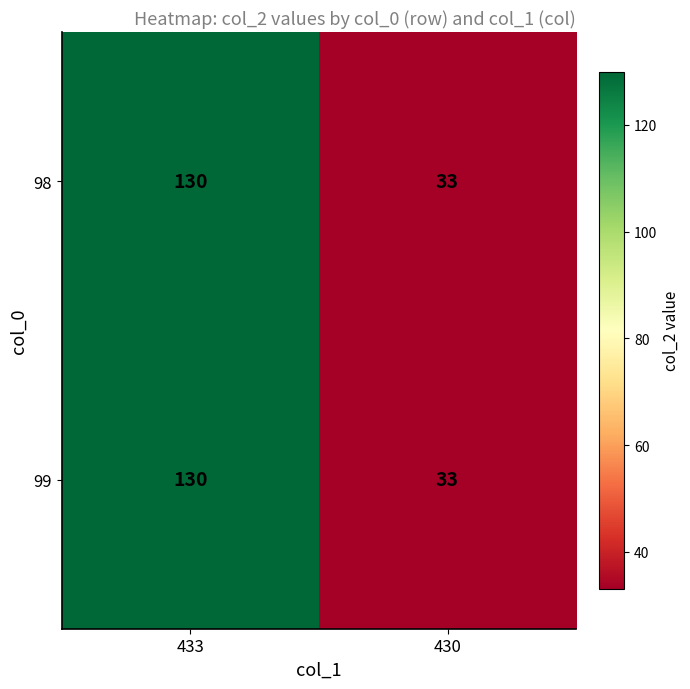

True or false: 99 has a value of 130 at 433.

True